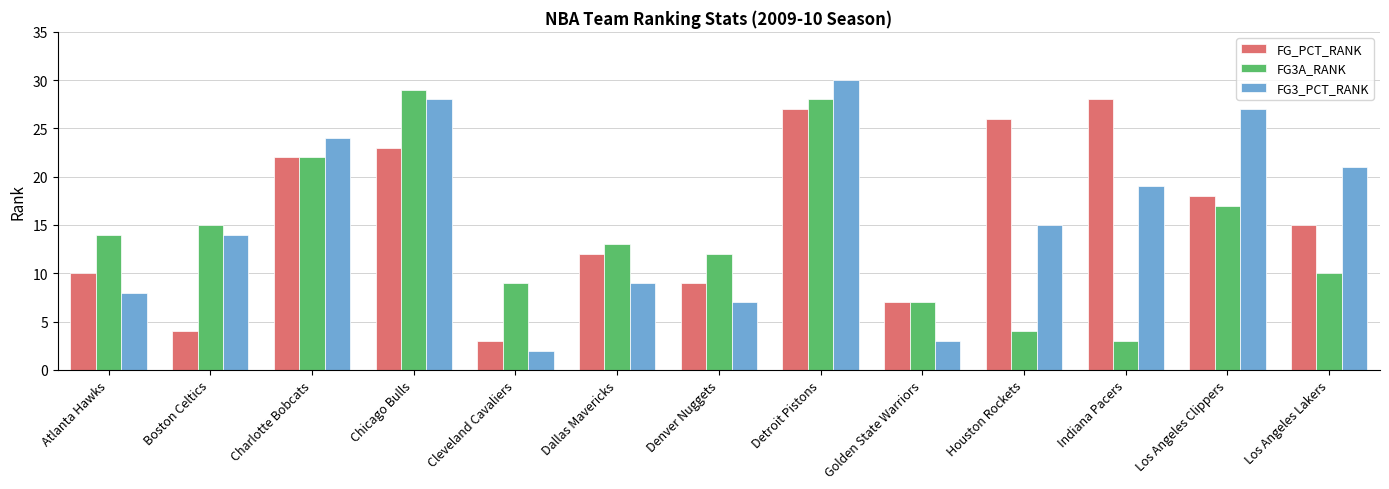

What position from the right is Golden State Warriors?

5